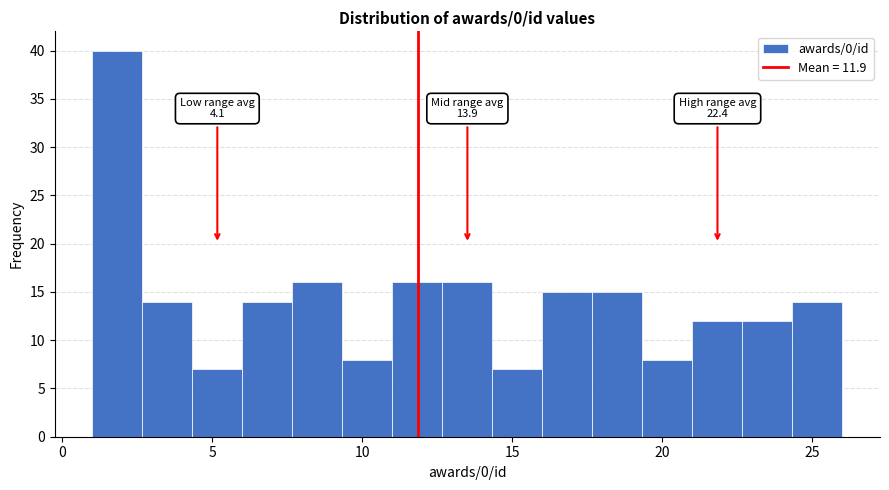

Around what value on the x-axis is the tallest bar? Give the approximate position of its centre, as read against the axis.

2.0